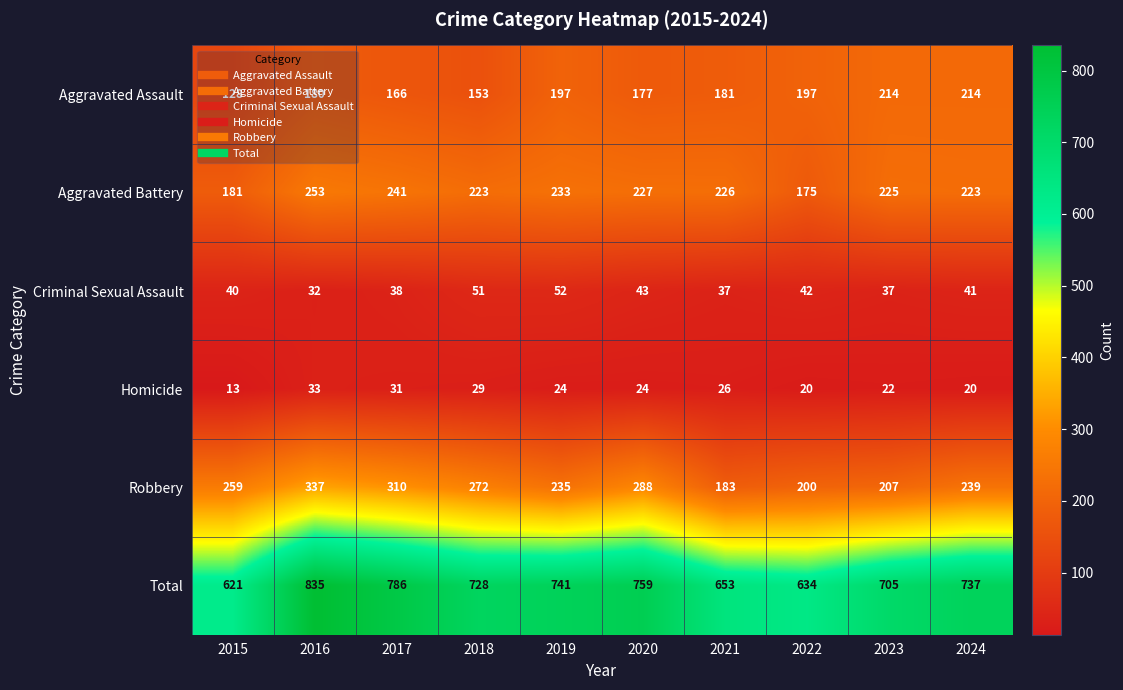

Rank the categories by Total value from lowest to highest.

2015, 2022, 2021, 2023, 2018, 2024, 2019, 2020, 2017, 2016